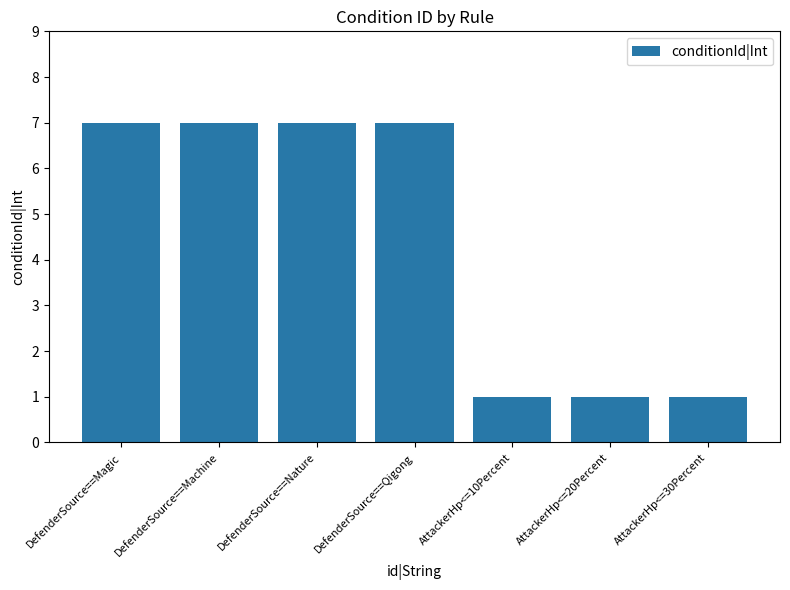

Reading left to right, transcribe all the data shown in this chart.

DefenderSource==Magic=7	DefenderSource==Machine=7	DefenderSource==Nature=7	DefenderSource==Qigong=7	AttackerHp<=10Percent=1	AttackerHp<=20Percent=1	AttackerHp<=30Percent=1